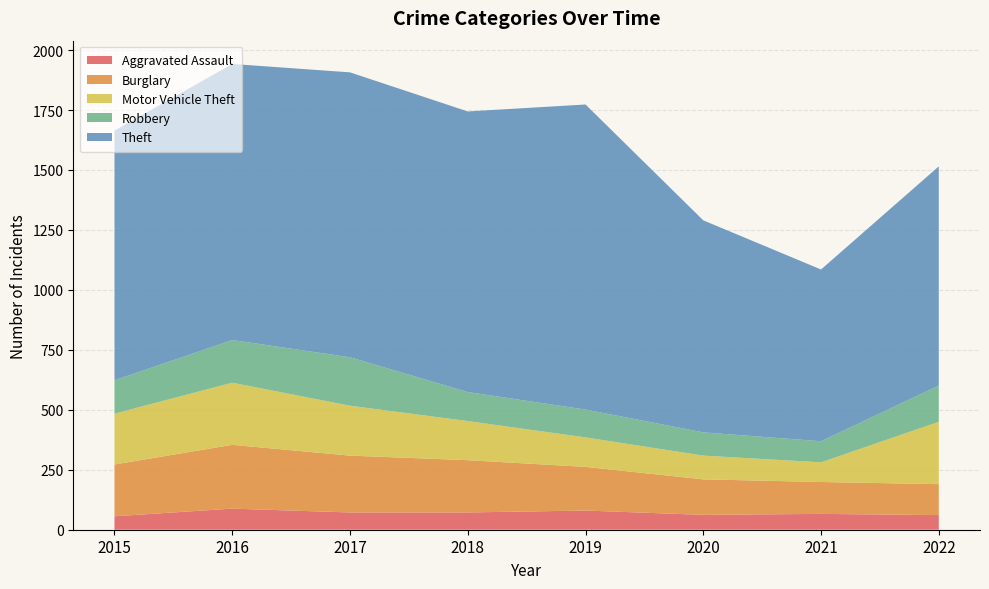

Reading right to left, extract all data points from this chart.

Aggravated Assault: 61	66	62	80	72	72	88	56
Burglary: 129	133	148	182	218	237	266	216
Motor Vehicle Theft: 260	82	99	123	163	208	259	212
Robbery: 151	88	97	116	121	202	178	139
Theft: 914	716	884	1272	1170	1188	1151	1041